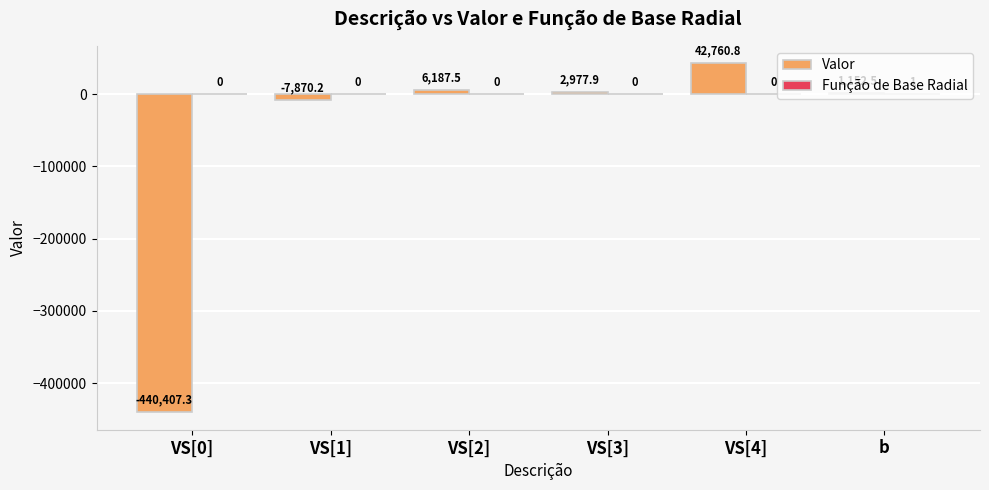

Where is Valor nearest to the value -198823?

VS[1]